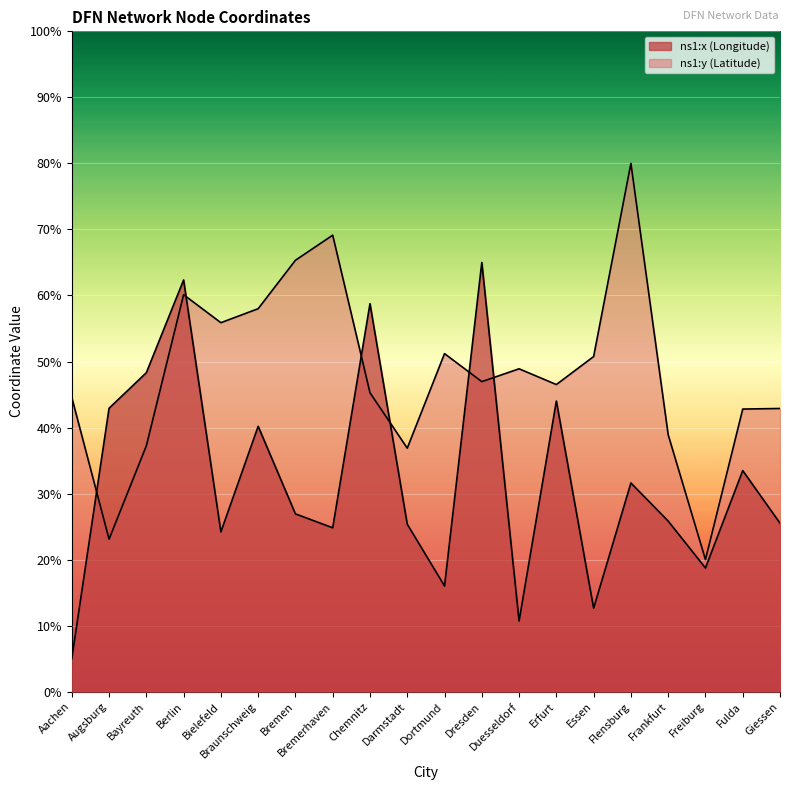

Where do ns1:x (Longitude) and ns1:y (Latitude) first cross each other?

Aachen and Augsburg